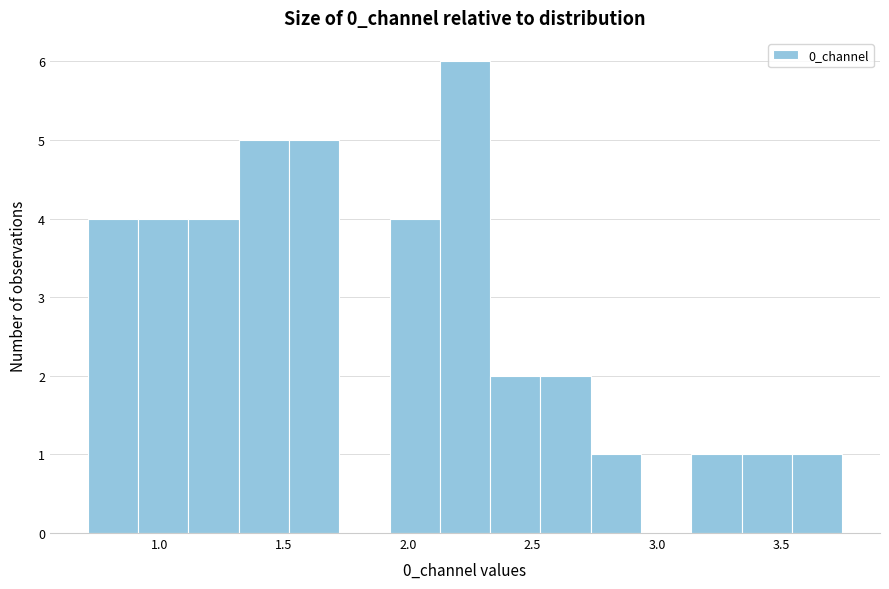

Over which range of the x-axis is the bar tallest?

2.15 to 2.35